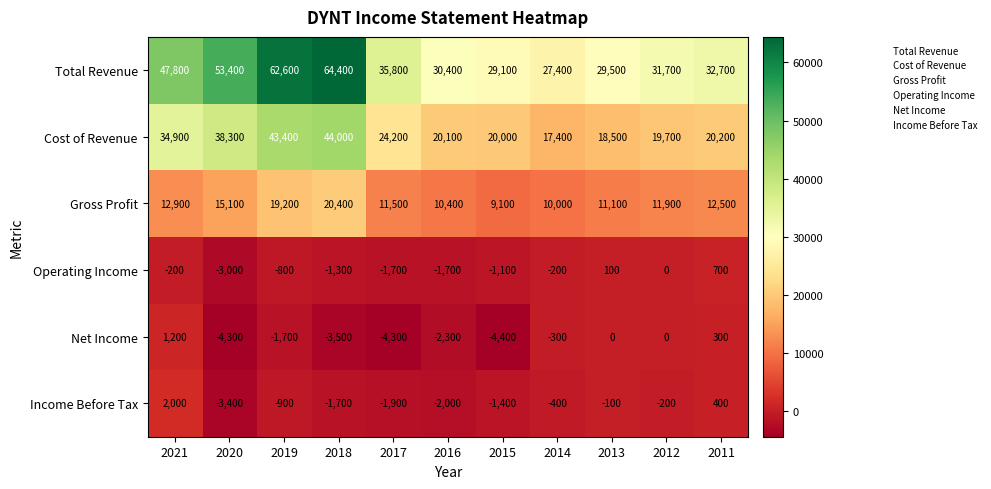

What is the difference between the highest and lowest values at 2013?

29600